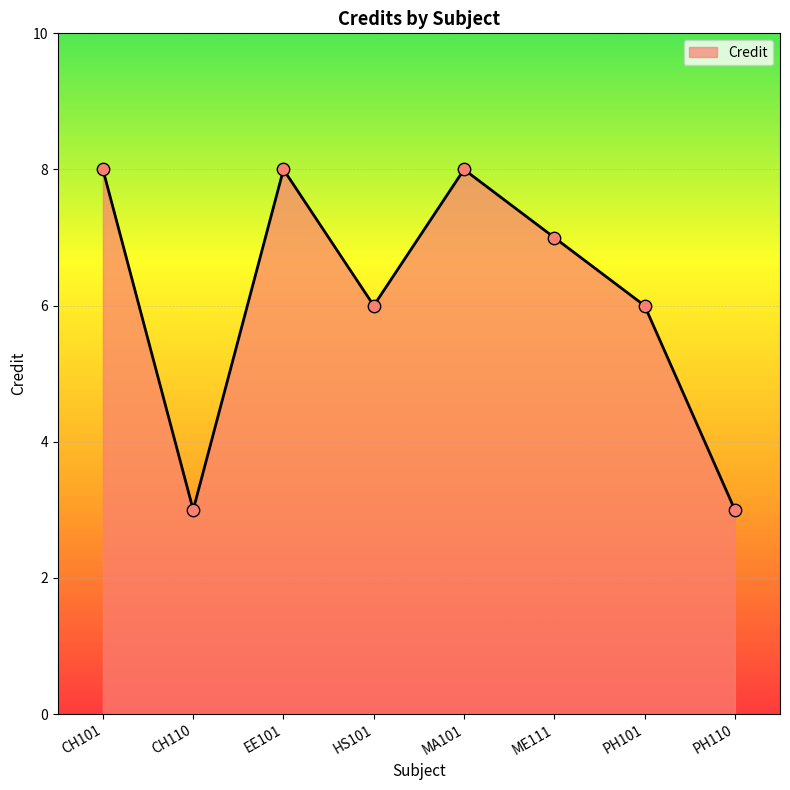

Which has a higher value, HS101 or CH110?

HS101